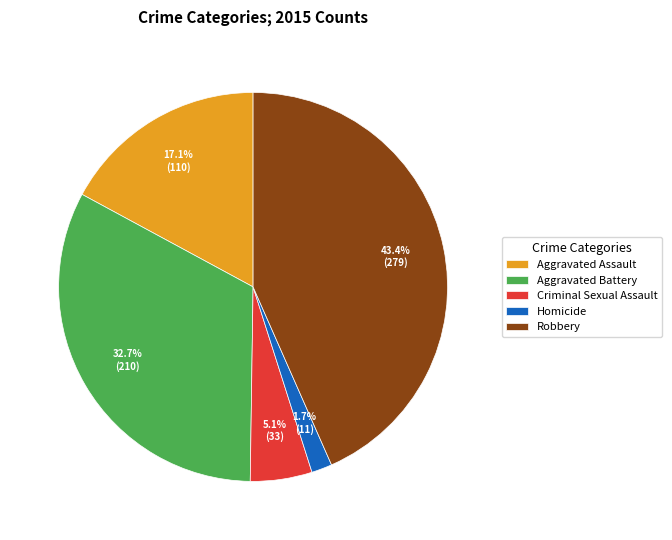

Approximately how many times larger is the value at Criminal Sexual Assault compared to Homicide?

3.0